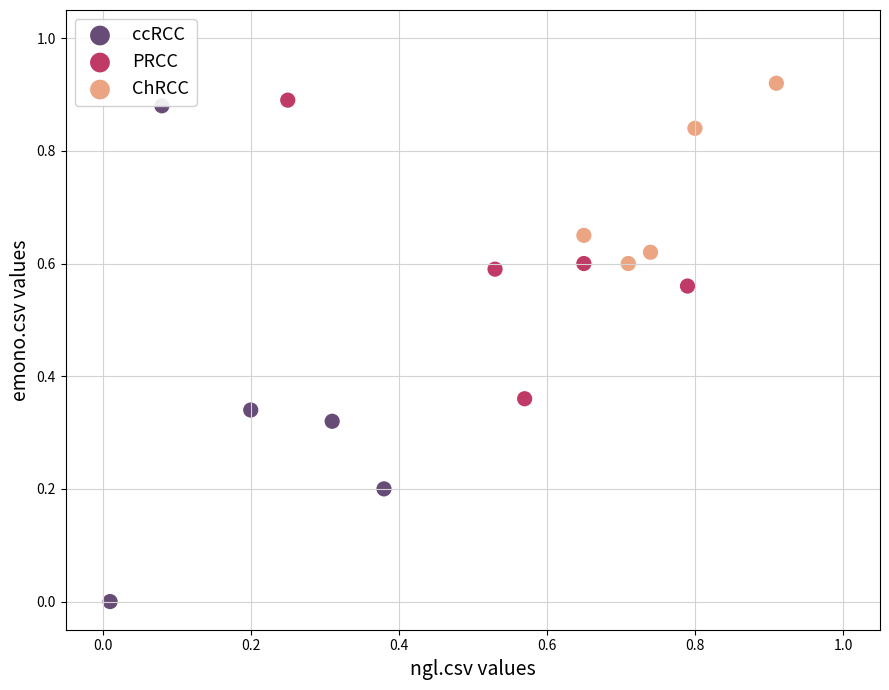

Which series contains the lowest Y value?

ccRCC